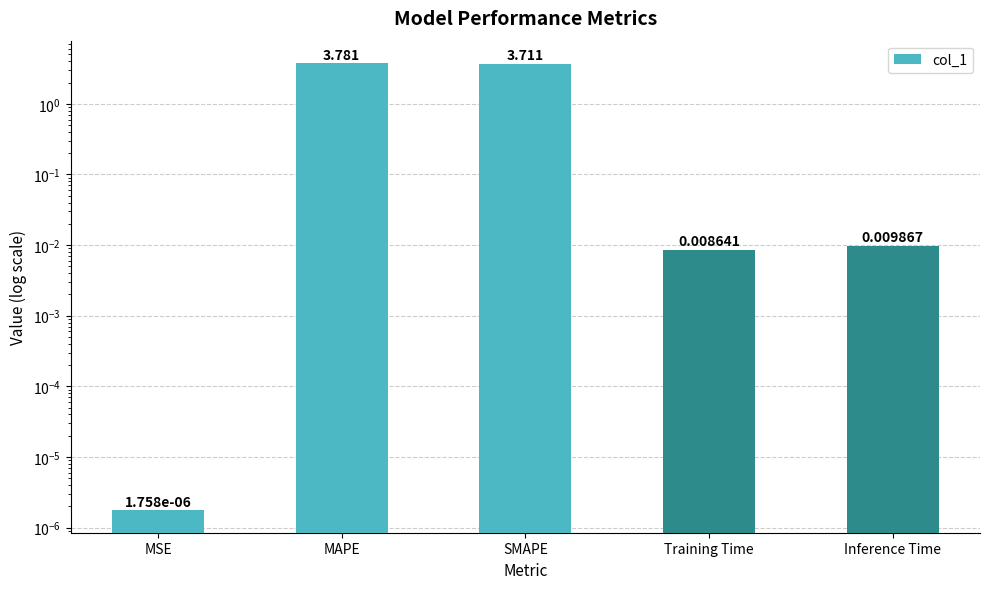

Rank the categories by value from highest to lowest.

MAPE, SMAPE, Inference Time, Training Time, MSE